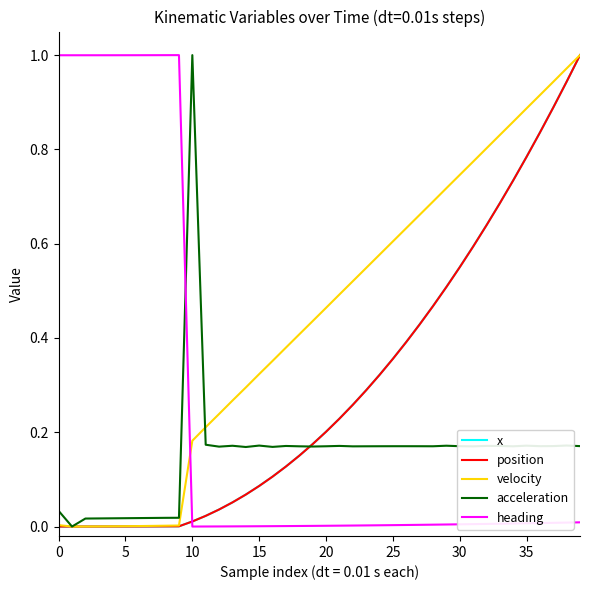

Which series has the largest total across all categories?

velocity